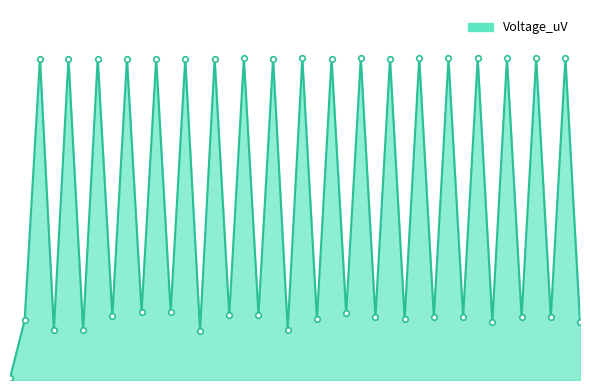

At which label is the value closest to 2514665?

1.926